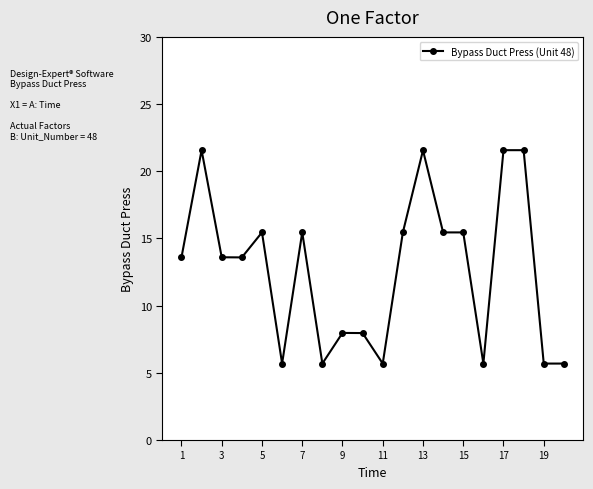

What is the difference between the maximum and second lowest values?

15.9